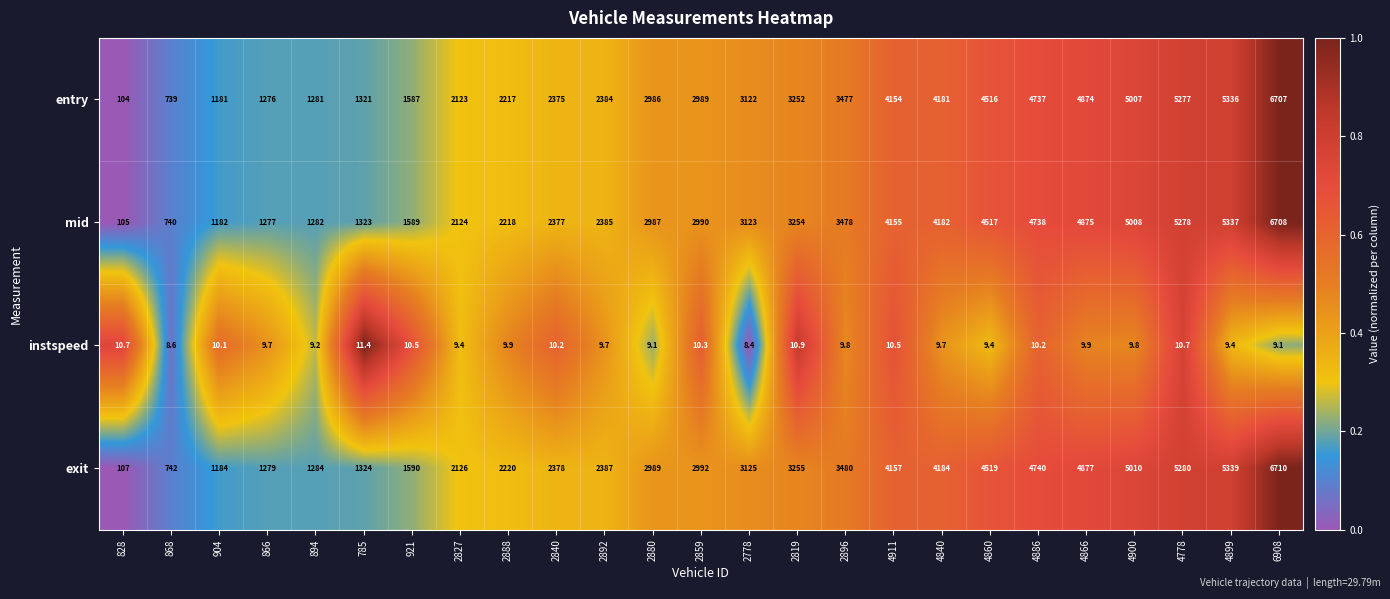

What is the sum of all exit values?

77278.0